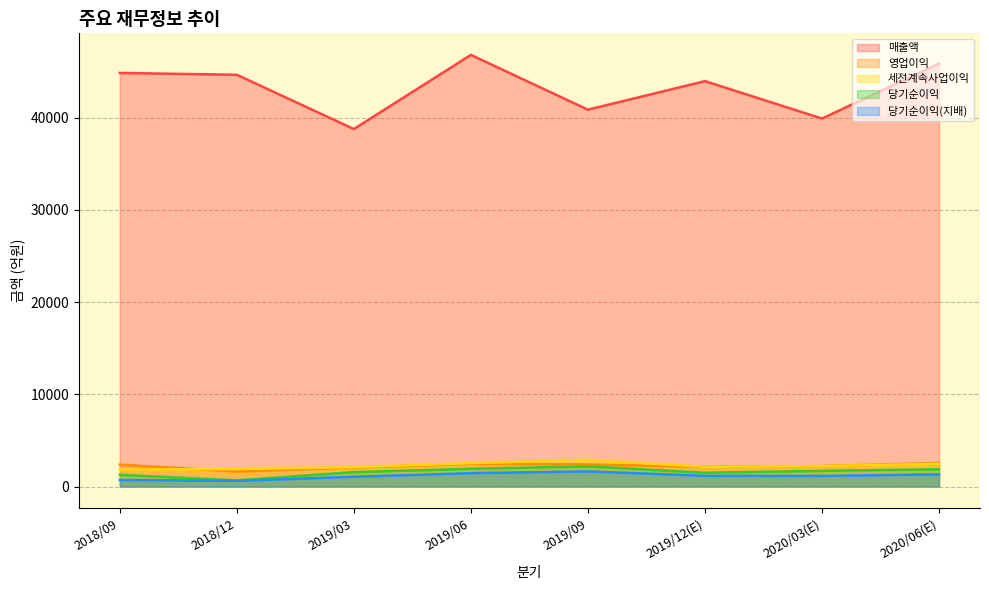

What is the spread (max minus min) of values at 2019/06?

45372